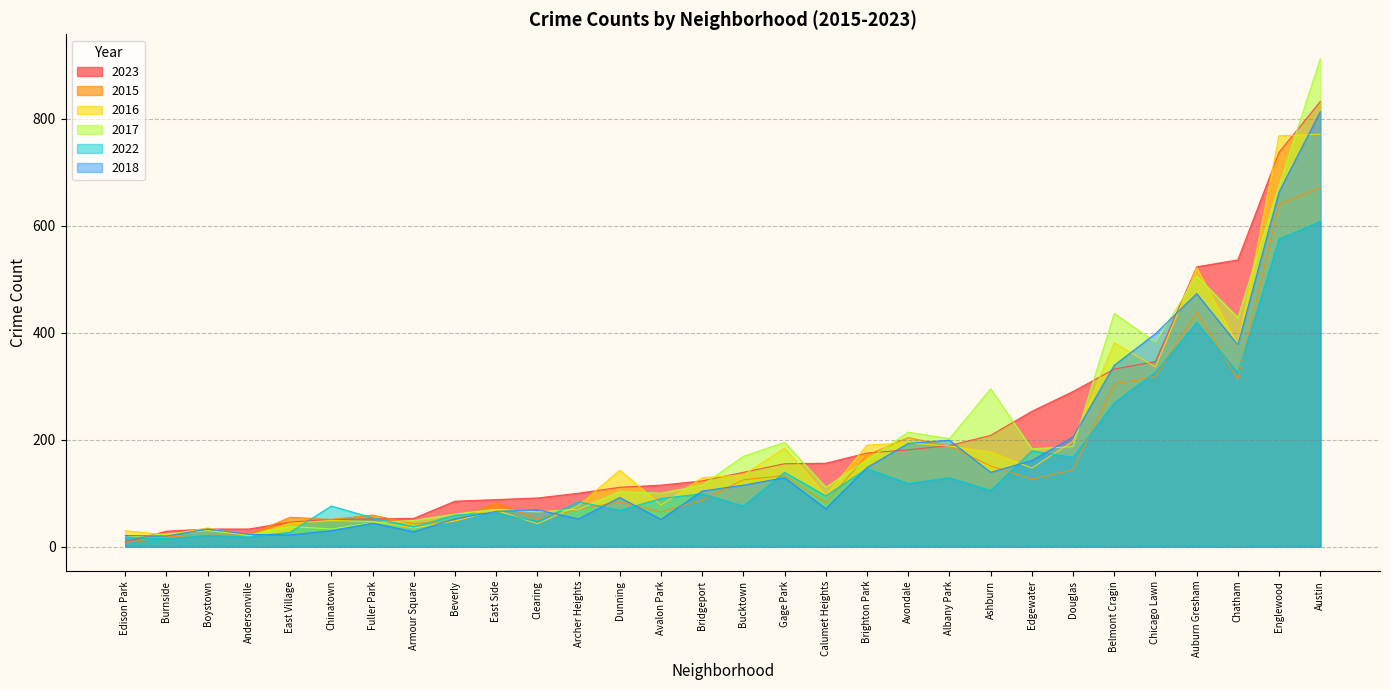

What is the total value across all series at Clearing?

367